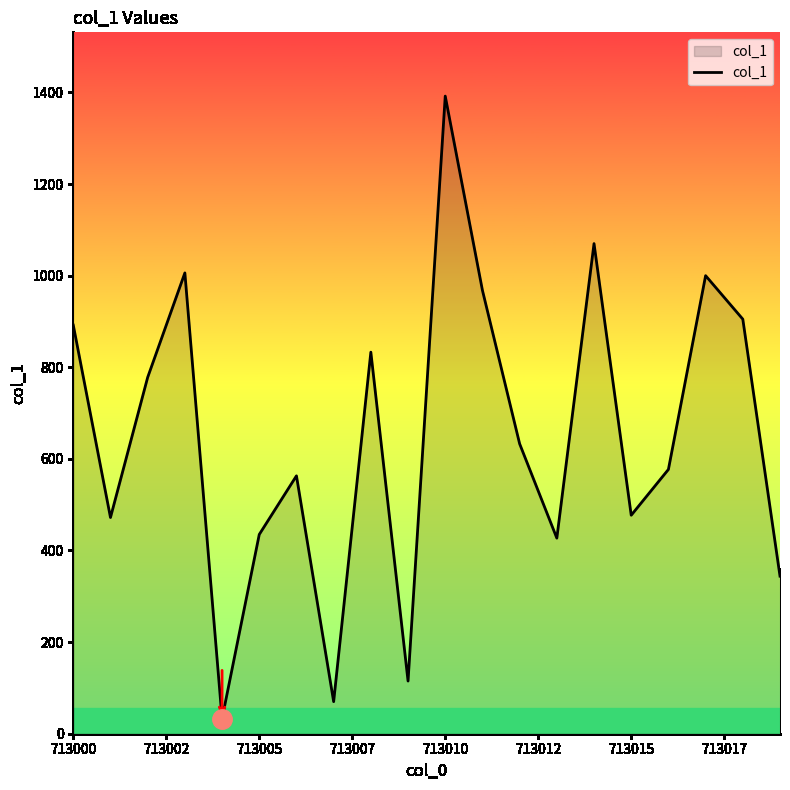

What is the greatest value displayed?

1392